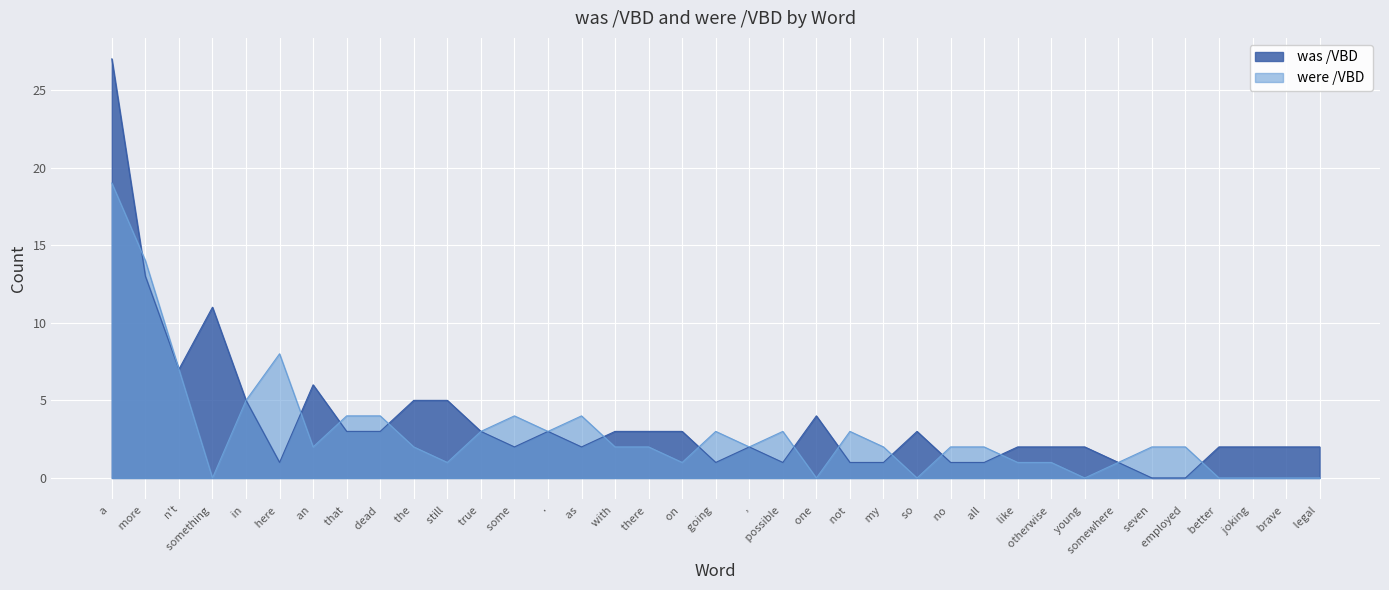

What position from the left is  in ?

5